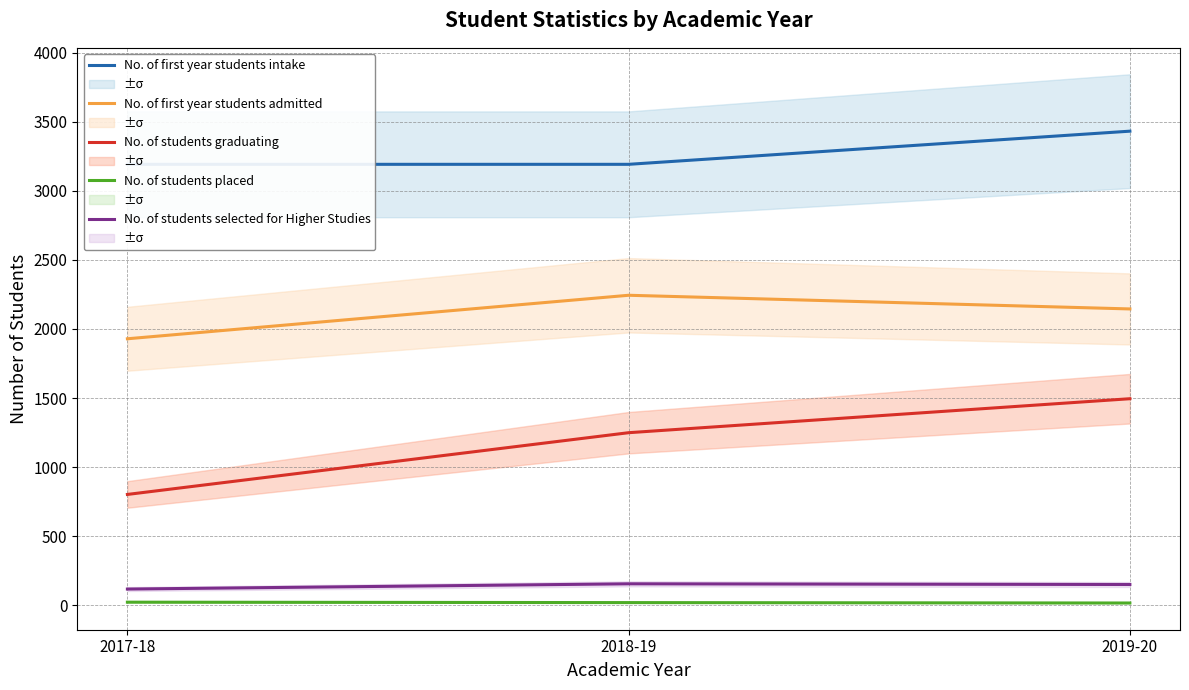

Rank the series at 2019-20 from lowest to highest value.

No. of students placed, No. of students selected for Higher Studies, No. of students graduating, No. of first year students admitted, No. of first year students intake